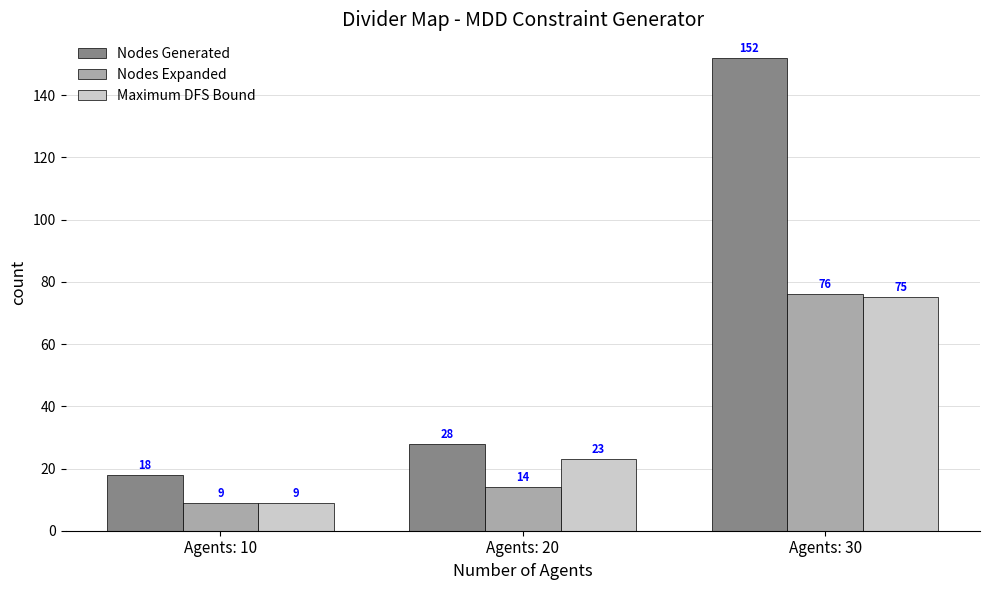

Which series has the largest range (max minus min)?

Nodes Generated